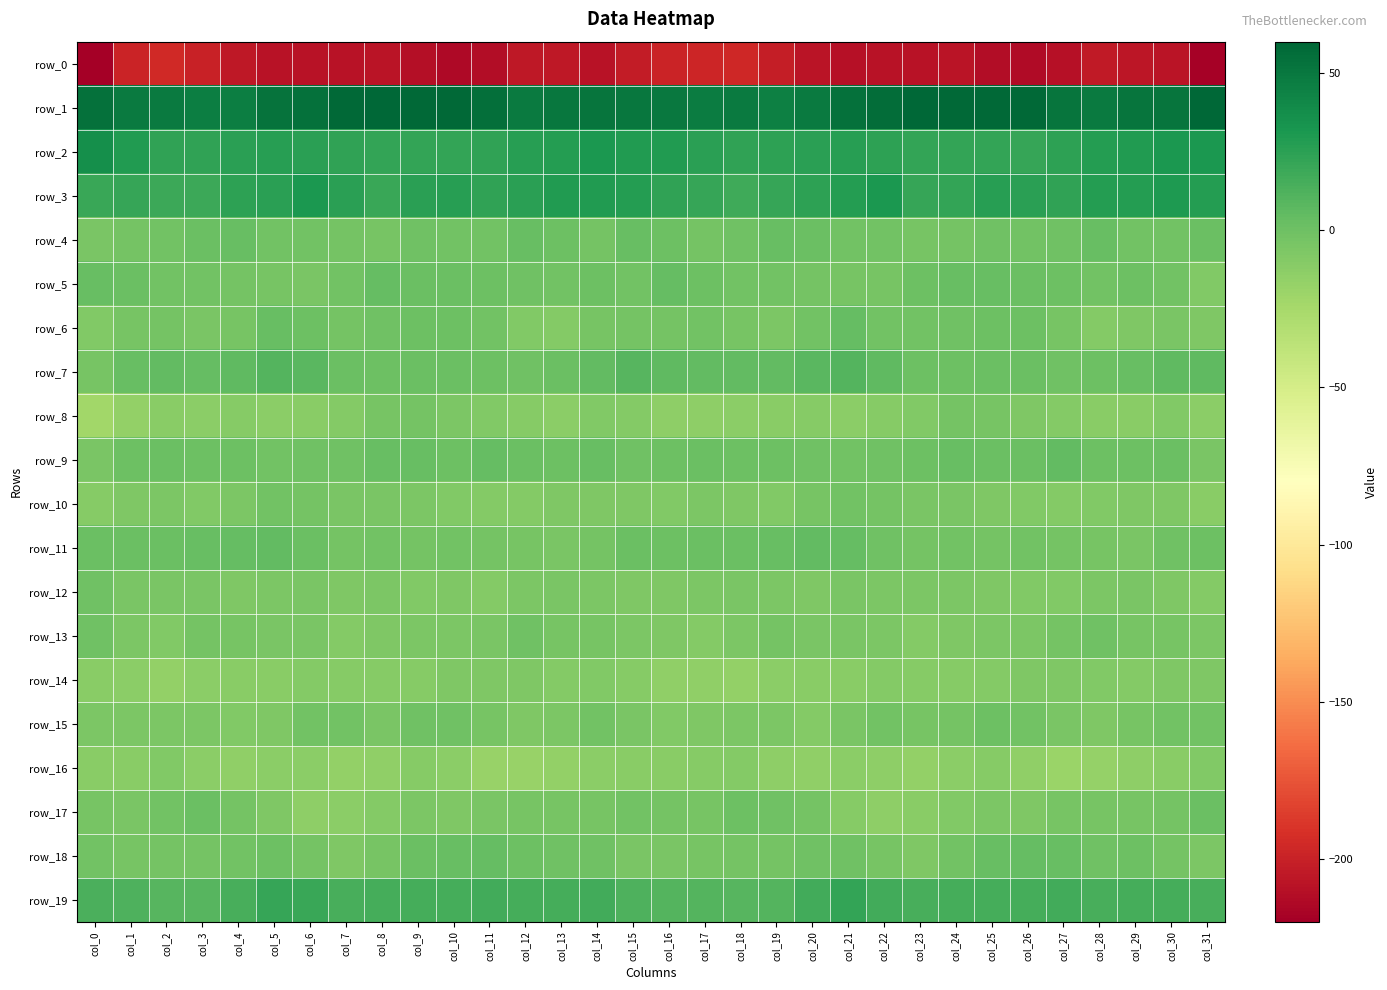

List the series in order of their peak value, lowest first.

row_0, row_16, row_14, row_8, row_10, row_12, row_13, row_15, row_17, row_4, row_6, row_18, row_5, row_9, row_11, row_7, row_19, row_3, row_2, row_1